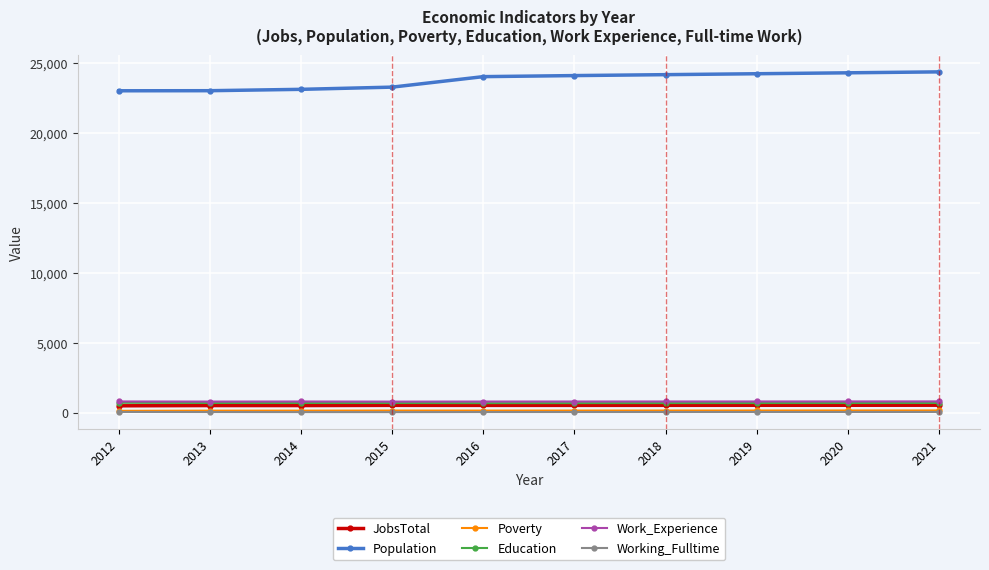

What is the minimum value shown in the chart?

41